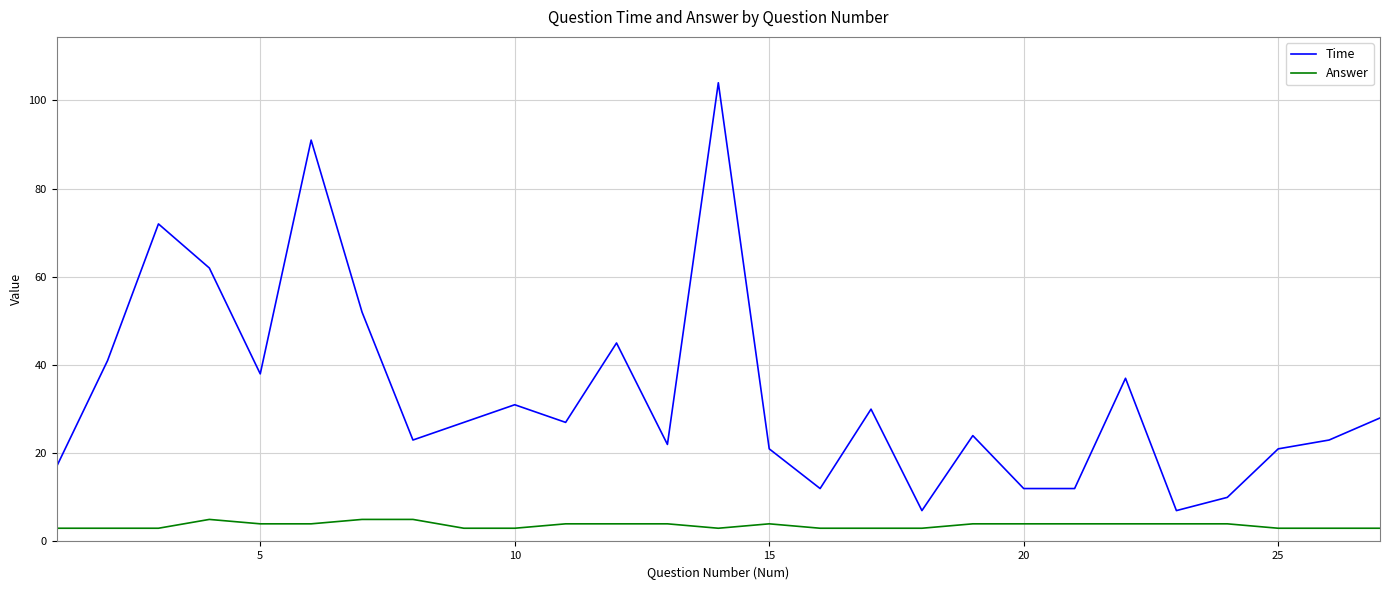

Which series has the largest range (max minus min)?

Time